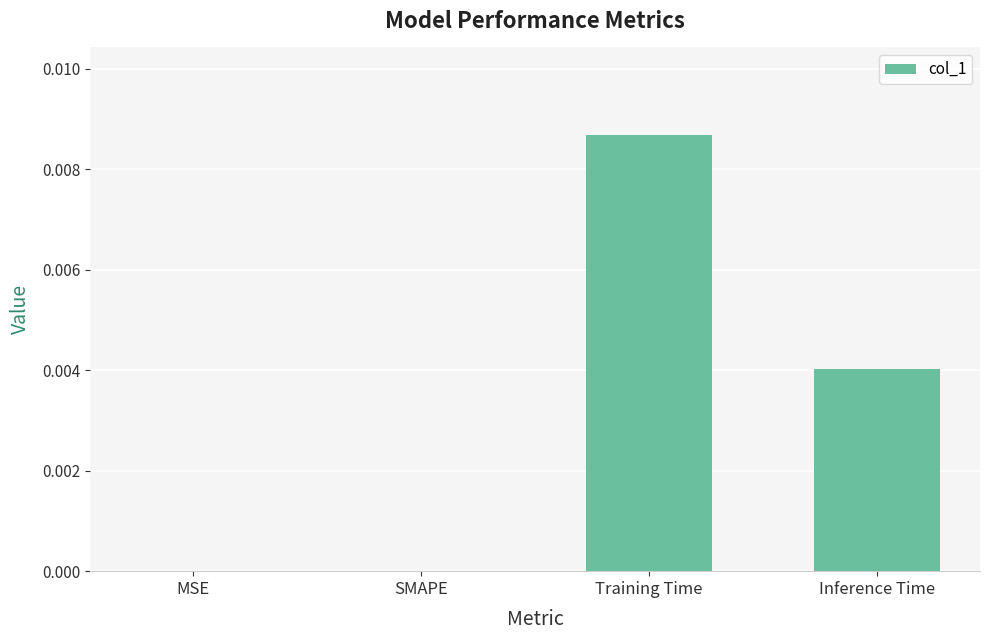

The chart shows a value of 0.0 at Training Time. True or false?

True